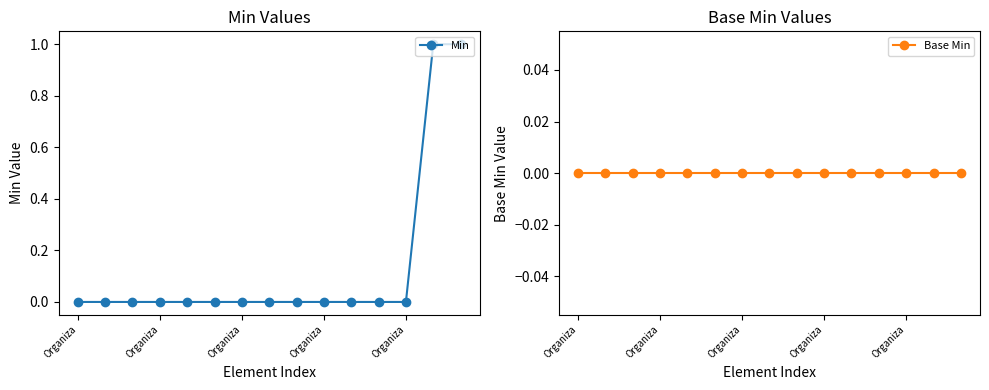

The value of Min at 5 is 0. True or false?

True